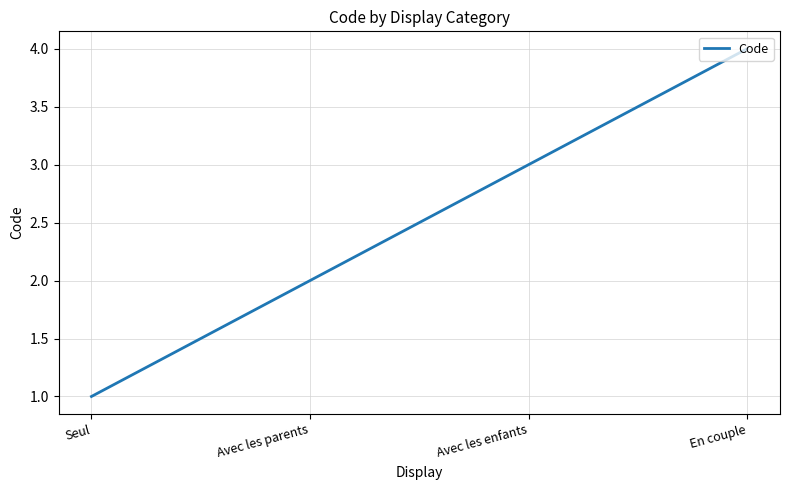

What position from the right is Avec les parents?

3